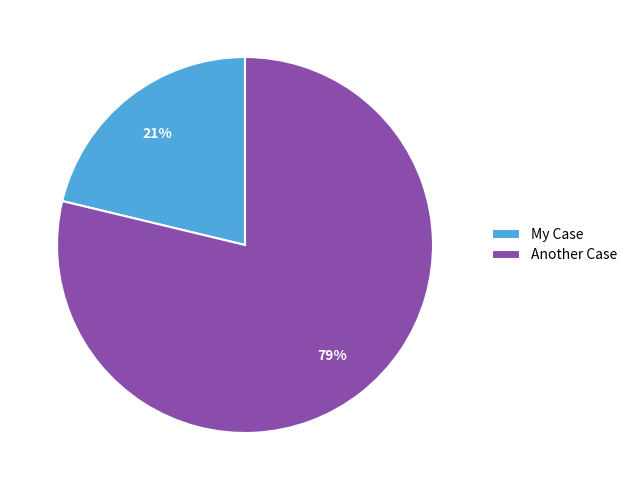

Between Another Case and My Case, which is larger?

Another Case